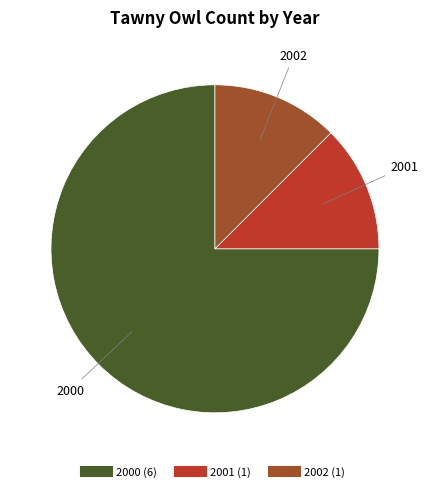

The 2000 slice represents 67% of the pie. True or false?

False